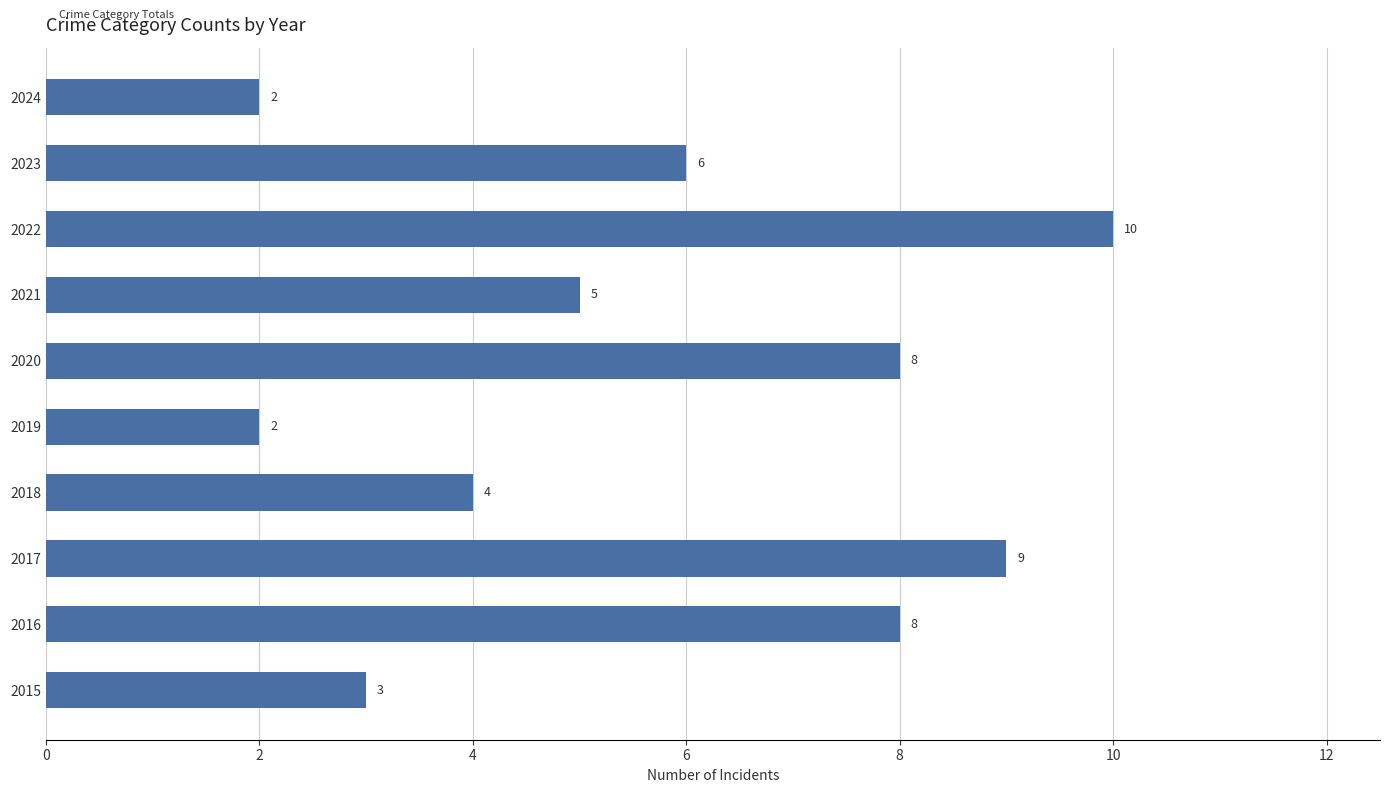

How many distinct data groups are displayed?

1